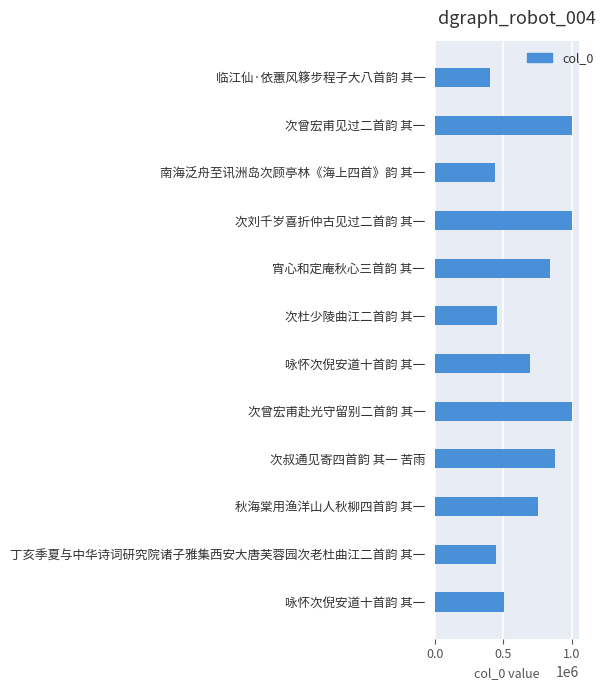

How many bars are there in total?

12